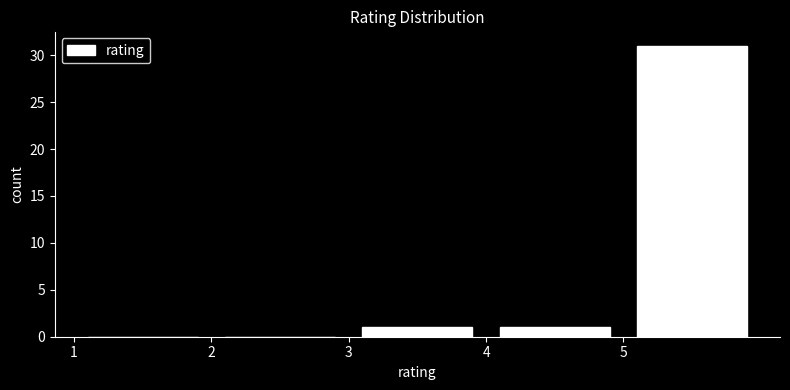

Reading left to right, transcribe this chart: for each bar, give the range it covers on the x-axis and its height. The values are not printed on the chart, so give them approximately, as read against the axis.

1 to 2: 0
2 to 3: 0
3 to 4: 1
4 to 5: 1
5 to 6: 31